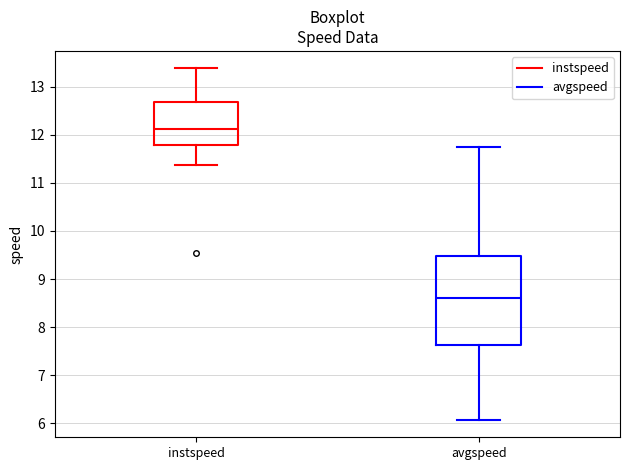

Comparing the boxes themselves (not the whiskers), which one is the tallest?

avgspeed